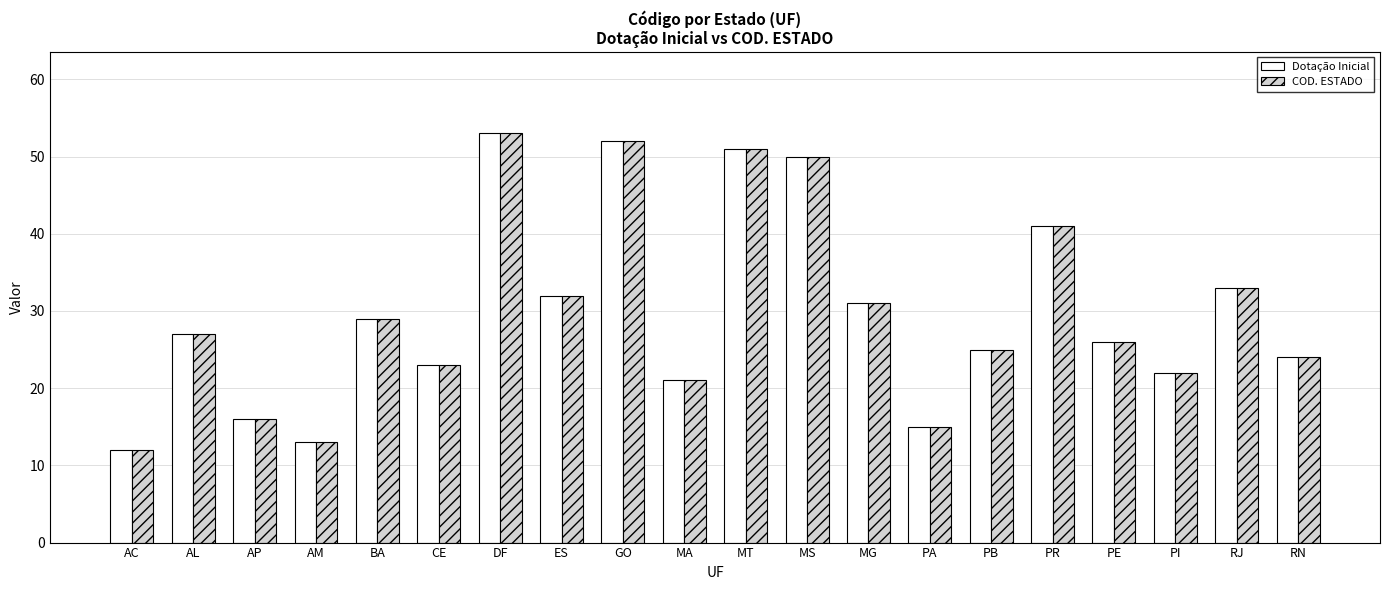

Are the bars horizontal?

No